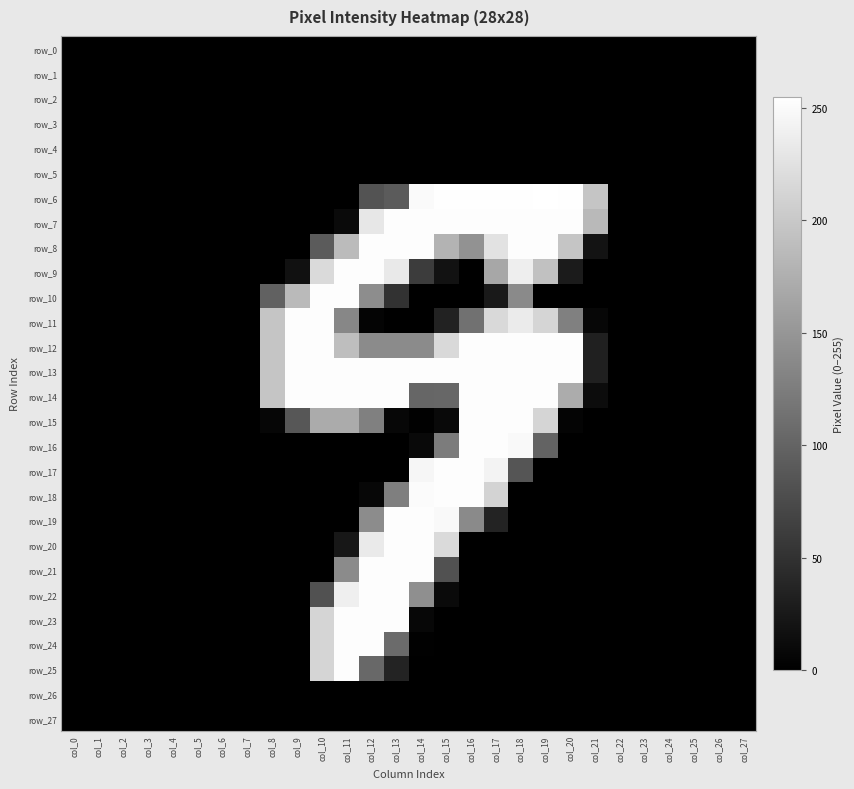

Reading left to right, transcribe all the data shown in this chart.

row_0: col_0=0	col_1=0	col_2=0	col_3=0	col_4=0	col_5=0	col_6=0	col_7=0	col_8=0	col_9=0	col_10=0	col_11=0	col_12=0	col_13=0	col_14=0	col_15=0	col_16=0	col_17=0	col_18=0	col_19=0	col_20=0	col_21=0	col_22=0	col_23=0	col_24=0	col_25=0	col_26=0	col_27=0
row_1: col_0=0	col_1=0	col_2=0	col_3=0	col_4=0	col_5=0	col_6=0	col_7=0	col_8=0	col_9=0	col_10=0	col_11=0	col_12=0	col_13=0	col_14=0	col_15=0	col_16=0	col_17=0	col_18=0	col_19=0	col_20=0	col_21=0	col_22=0	col_23=0	col_24=0	col_25=0	col_26=0	col_27=0
row_2: col_0=0	col_1=0	col_2=0	col_3=0	col_4=0	col_5=0	col_6=0	col_7=0	col_8=0	col_9=0	col_10=0	col_11=0	col_12=0	col_13=0	col_14=0	col_15=0	col_16=0	col_17=0	col_18=0	col_19=0	col_20=0	col_21=0	col_22=0	col_23=0	col_24=0	col_25=0	col_26=0	col_27=0
row_3: col_0=0	col_1=0	col_2=0	col_3=0	col_4=0	col_5=0	col_6=0	col_7=0	col_8=0	col_9=0	col_10=0	col_11=0	col_12=0	col_13=0	col_14=0	col_15=0	col_16=0	col_17=0	col_18=0	col_19=0	col_20=0	col_21=0	col_22=0	col_23=0	col_24=0	col_25=0	col_26=0	col_27=0
row_4: col_0=0	col_1=0	col_2=0	col_3=0	col_4=0	col_5=0	col_6=0	col_7=0	col_8=0	col_9=0	col_10=0	col_11=0	col_12=0	col_13=0	col_14=0	col_15=0	col_16=0	col_17=0	col_18=0	col_19=0	col_20=0	col_21=0	col_22=0	col_23=0	col_24=0	col_25=0	col_26=0	col_27=0
row_5: col_0=0	col_1=0	col_2=0	col_3=0	col_4=0	col_5=0	col_6=0	col_7=0	col_8=0	col_9=0	col_10=0	col_11=0	col_12=0	col_13=0	col_14=0	col_15=0	col_16=0	col_17=0	col_18=0	col_19=0	col_20=0	col_21=0	col_22=0	col_23=0	col_24=0	col_25=0	col_26=0	col_27=0
row_6: col_0=0	col_1=0	col_2=0	col_3=0	col_4=0	col_5=0	col_6=0	col_7=0	col_8=0	col_9=0	col_10=0	col_11=0	col_12=83	col_13=91	col_14=250	col_15=254	col_16=254	col_17=254	col_18=254	col_19=255	col_20=254	col_21=197	col_22=0	col_23=0	col_24=0	col_25=0	col_26=0	col_27=0
row_7: col_0=0	col_1=0	col_2=0	col_3=0	col_4=0	col_5=0	col_6=0	col_7=0	col_8=0	col_9=0	col_10=0	col_11=10	col_12=231	col_13=253	col_14=253	col_15=253	col_16=253	col_17=253	col_18=253	col_19=253	col_20=253	col_21=185	col_22=0	col_23=0	col_24=0	col_25=0	col_26=0	col_27=0
row_8: col_0=0	col_1=0	col_2=0	col_3=0	col_4=0	col_5=0	col_6=0	col_7=0	col_8=0	col_9=0	col_10=91	col_11=187	col_12=253	col_13=253	col_14=253	col_15=180	col_16=146	col_17=226	col_18=253	col_19=253	col_20=197	col_21=19	col_22=0	col_23=0	col_24=0	col_25=0	col_26=0	col_27=0
row_9: col_0=0	col_1=0	col_2=0	col_3=0	col_4=0	col_5=0	col_6=0	col_7=0	col_8=0	col_9=17	col_10=218	col_11=253	col_12=253	col_13=233	col_14=61	col_15=18	col_16=0	col_17=167	col_18=238	col_19=193	col_20=27	col_21=0	col_22=0	col_23=0	col_24=0	col_25=0	col_26=0	col_27=0
row_10: col_0=0	col_1=0	col_2=0	col_3=0	col_4=0	col_5=0	col_6=0	col_7=0	col_8=97	col_9=186	col_10=253	col_11=253	col_12=141	col_13=50	col_14=0	col_15=0	col_16=0	col_17=25	col_18=138	col_19=0	col_20=0	col_21=0	col_22=0	col_23=0	col_24=0	col_25=0	col_26=0	col_27=0
row_11: col_0=0	col_1=0	col_2=0	col_3=0	col_4=0	col_5=0	col_6=0	col_7=0	col_8=197	col_9=253	col_10=253	col_11=135	col_12=4	col_13=0	col_14=0	col_15=34	col_16=114	col_17=217	col_18=235	col_19=213	col_20=128	col_21=7	col_22=0	col_23=0	col_24=0	col_25=0	col_26=0	col_27=0
row_12: col_0=0	col_1=0	col_2=0	col_3=0	col_4=0	col_5=0	col_6=0	col_7=0	col_8=197	col_9=253	col_10=253	col_11=190	col_12=139	col_13=139	col_14=139	col_15=217	col_16=253	col_17=253	col_18=253	col_19=253	col_20=253	col_21=32	col_22=0	col_23=0	col_24=0	col_25=0	col_26=0	col_27=0
row_13: col_0=0	col_1=0	col_2=0	col_3=0	col_4=0	col_5=0	col_6=0	col_7=0	col_8=197	col_9=253	col_10=253	col_11=253	col_12=253	col_13=253	col_14=253	col_15=253	col_16=253	col_17=253	col_18=253	col_19=253	col_20=253	col_21=32	col_22=0	col_23=0	col_24=0	col_25=0	col_26=0	col_27=0
row_14: col_0=0	col_1=0	col_2=0	col_3=0	col_4=0	col_5=0	col_6=0	col_7=0	col_8=197	col_9=253	col_10=253	col_11=253	col_12=253	col_13=253	col_14=102	col_15=103	col_16=253	col_17=253	col_18=253	col_19=253	col_20=172	col_21=12	col_22=0	col_23=0	col_24=0	col_25=0	col_26=0	col_27=0
row_15: col_0=0	col_1=0	col_2=0	col_3=0	col_4=0	col_5=0	col_6=0	col_7=0	col_8=6	col_9=87	col_10=171	col_11=171	col_12=128	col_13=7	col_14=1	col_15=9	col_16=253	col_17=253	col_18=253	col_19=213	col_20=4	col_21=0	col_22=0	col_23=0	col_24=0	col_25=0	col_26=0	col_27=0
row_16: col_0=0	col_1=0	col_2=0	col_3=0	col_4=0	col_5=0	col_6=0	col_7=0	col_8=0	col_9=0	col_10=0	col_11=0	col_12=0	col_13=0	col_14=9	col_15=124	col_16=253	col_17=253	col_18=249	col_19=99	col_20=0	col_21=0	col_22=0	col_23=0	col_24=0	col_25=0	col_26=0	col_27=0
row_17: col_0=0	col_1=0	col_2=0	col_3=0	col_4=0	col_5=0	col_6=0	col_7=0	col_8=0	col_9=0	col_10=0	col_11=0	col_12=0	col_13=0	col_14=246	col_15=253	col_16=253	col_17=243	col_18=85	col_19=0	col_20=0	col_21=0	col_22=0	col_23=0	col_24=0	col_25=0	col_26=0	col_27=0
row_18: col_0=0	col_1=0	col_2=0	col_3=0	col_4=0	col_5=0	col_6=0	col_7=0	col_8=0	col_9=0	col_10=0	col_11=0	col_12=7	col_13=127	col_14=251	col_15=253	col_16=253	col_17=212	col_18=0	col_19=0	col_20=0	col_21=0	col_22=0	col_23=0	col_24=0	col_25=0	col_26=0	col_27=0
row_19: col_0=0	col_1=0	col_2=0	col_3=0	col_4=0	col_5=0	col_6=0	col_7=0	col_8=0	col_9=0	col_10=0	col_11=0	col_12=140	col_13=253	col_14=253	col_15=249	col_16=138	col_17=35	col_18=0	col_19=0	col_20=0	col_21=0	col_22=0	col_23=0	col_24=0	col_25=0	col_26=0	col_27=0
row_20: col_0=0	col_1=0	col_2=0	col_3=0	col_4=0	col_5=0	col_6=0	col_7=0	col_8=0	col_9=0	col_10=0	col_11=23	col_12=234	col_13=253	col_14=253	col_15=218	col_16=0	col_17=0	col_18=0	col_19=0	col_20=0	col_21=0	col_22=0	col_23=0	col_24=0	col_25=0	col_26=0	col_27=0
row_21: col_0=0	col_1=0	col_2=0	col_3=0	col_4=0	col_5=0	col_6=0	col_7=0	col_8=0	col_9=0	col_10=0	col_11=139	col_12=253	col_13=253	col_14=253	col_15=81	col_16=0	col_17=0	col_18=0	col_19=0	col_20=0	col_21=0	col_22=0	col_23=0	col_24=0	col_25=0	col_26=0	col_27=0
row_22: col_0=0	col_1=0	col_2=0	col_3=0	col_4=0	col_5=0	col_6=0	col_7=0	col_8=0	col_9=0	col_10=81	col_11=239	col_12=253	col_13=253	col_14=143	col_15=10	col_16=0	col_17=0	col_18=0	col_19=0	col_20=0	col_21=0	col_22=0	col_23=0	col_24=0	col_25=0	col_26=0	col_27=0
row_23: col_0=0	col_1=0	col_2=0	col_3=0	col_4=0	col_5=0	col_6=0	col_7=0	col_8=0	col_9=0	col_10=213	col_11=253	col_12=253	col_13=253	col_14=7	col_15=0	col_16=0	col_17=0	col_18=0	col_19=0	col_20=0	col_21=0	col_22=0	col_23=0	col_24=0	col_25=0	col_26=0	col_27=0
row_24: col_0=0	col_1=0	col_2=0	col_3=0	col_4=0	col_5=0	col_6=0	col_7=0	col_8=0	col_9=0	col_10=213	col_11=253	col_12=253	col_13=107	col_14=1	col_15=0	col_16=0	col_17=0	col_18=0	col_19=0	col_20=0	col_21=0	col_22=0	col_23=0	col_24=0	col_25=0	col_26=0	col_27=0
row_25: col_0=0	col_1=0	col_2=0	col_3=0	col_4=0	col_5=0	col_6=0	col_7=0	col_8=0	col_9=0	col_10=213	col_11=253	col_12=104	col_13=35	col_14=0	col_15=0	col_16=0	col_17=0	col_18=0	col_19=0	col_20=0	col_21=0	col_22=0	col_23=0	col_24=0	col_25=0	col_26=0	col_27=0
row_26: col_0=0	col_1=0	col_2=0	col_3=0	col_4=0	col_5=0	col_6=0	col_7=0	col_8=0	col_9=0	col_10=0	col_11=0	col_12=0	col_13=0	col_14=0	col_15=0	col_16=0	col_17=0	col_18=0	col_19=0	col_20=0	col_21=0	col_22=0	col_23=0	col_24=0	col_25=0	col_26=0	col_27=0
row_27: col_0=0	col_1=0	col_2=0	col_3=0	col_4=0	col_5=0	col_6=0	col_7=0	col_8=0	col_9=0	col_10=0	col_11=0	col_12=0	col_13=0	col_14=0	col_15=0	col_16=0	col_17=0	col_18=0	col_19=0	col_20=0	col_21=0	col_22=0	col_23=0	col_24=0	col_25=0	col_26=0	col_27=0